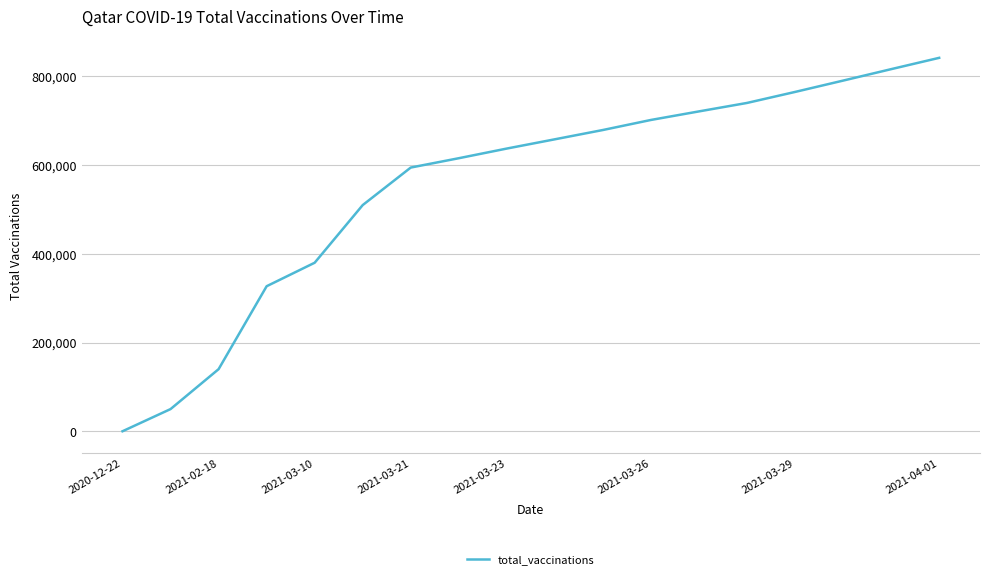

What is the maximum value shown in the chart?

842000